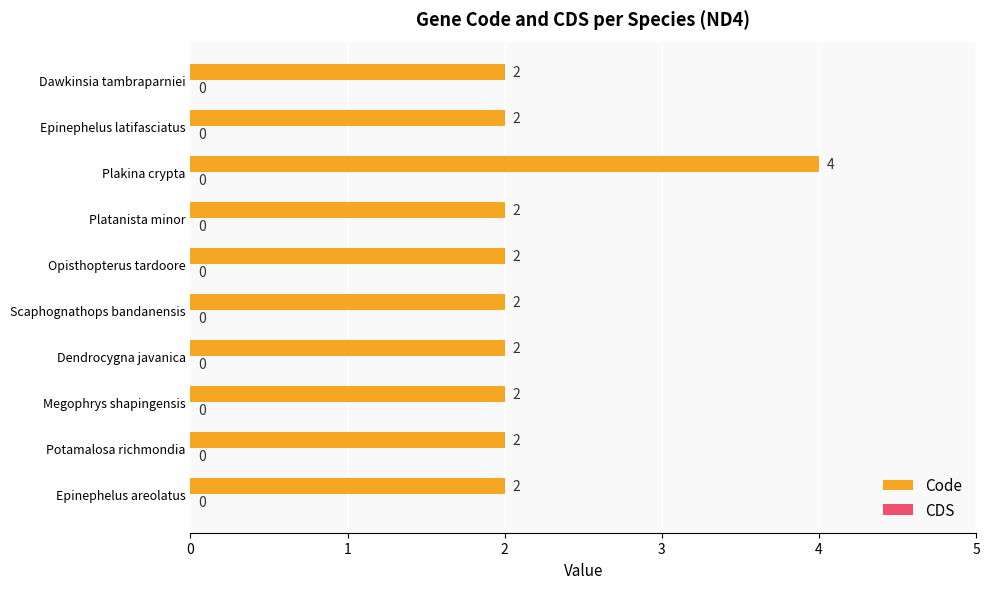

Reading top to bottom, transcribe all the data shown in this chart.

2	2	4	2	2	2	2	2	2	2